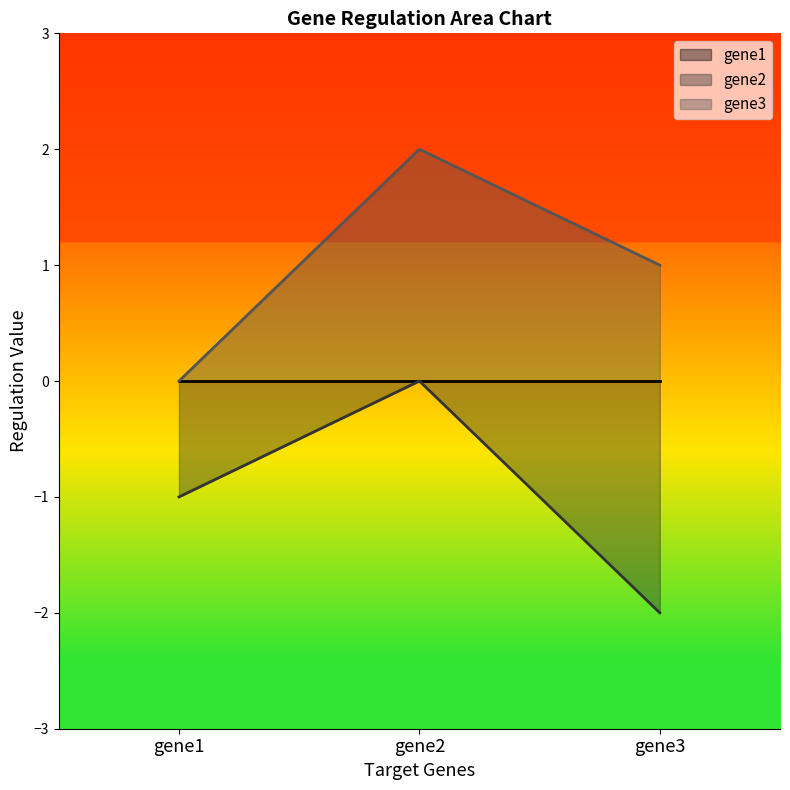

At which category is the sum across all series the highest?

gene2